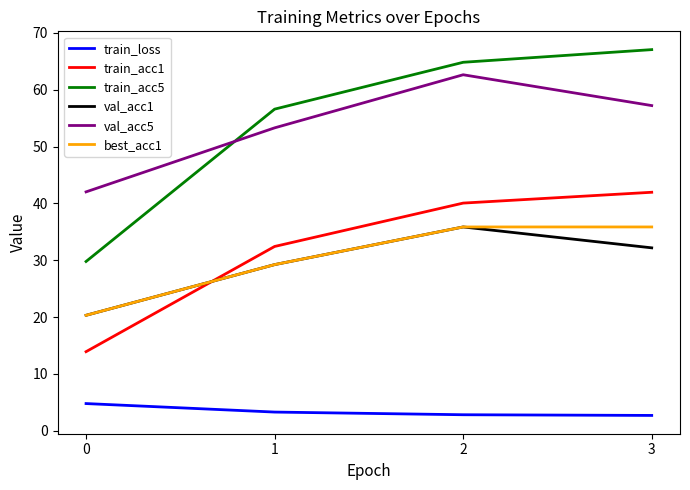

What value does the val_acc5 series have at 0?

42.0